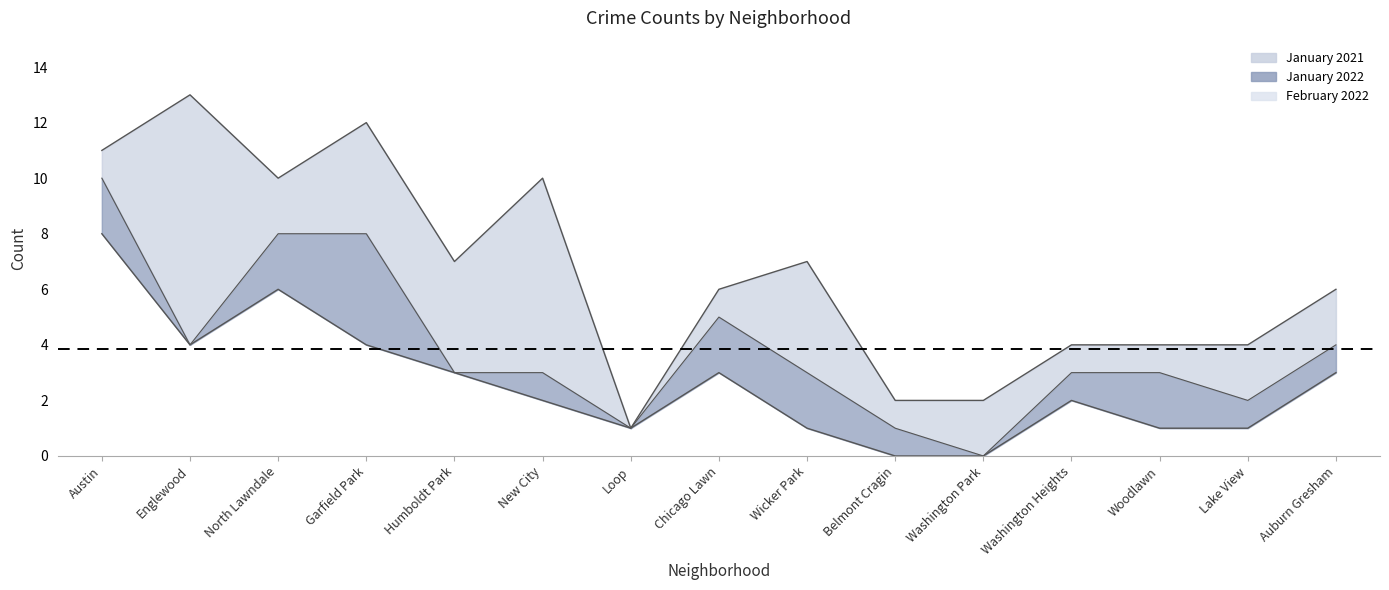

How many lines are shown in the chart?

3